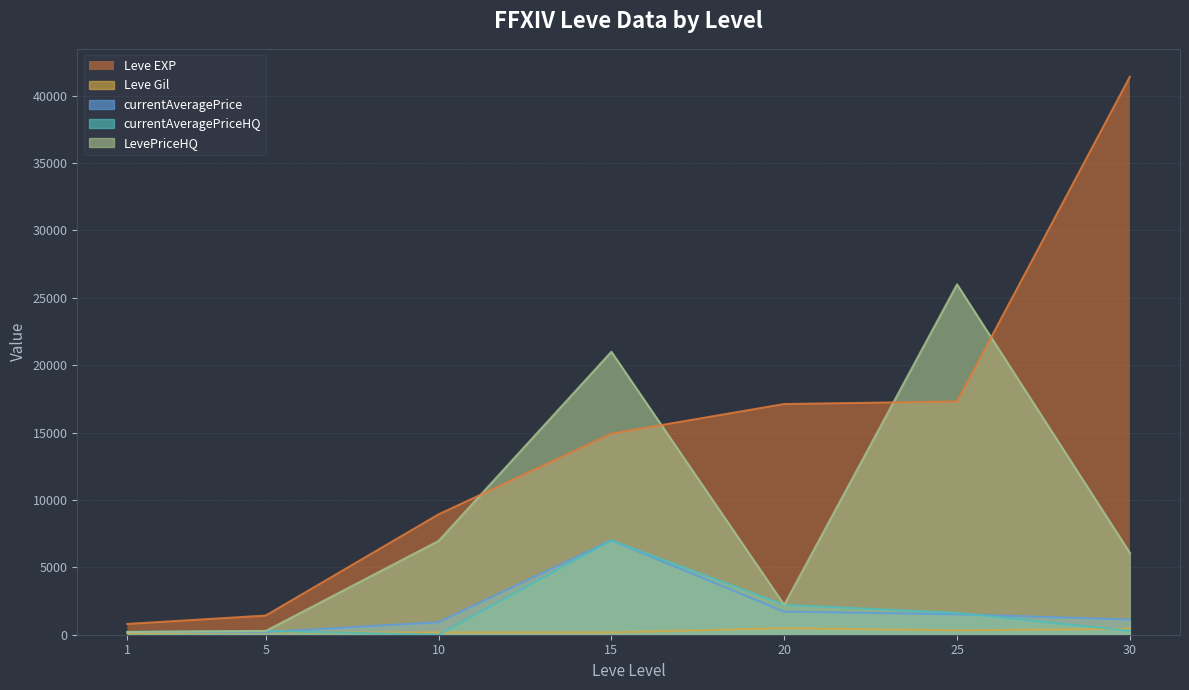

What is the sum of all Leve EXP values?

101910.0